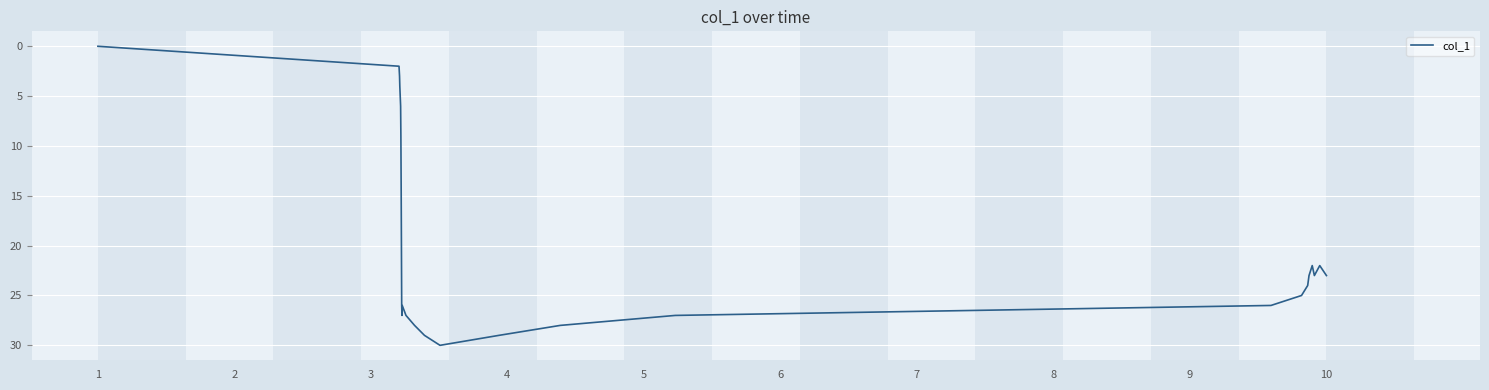

What is the maximum value shown in the chart?

30